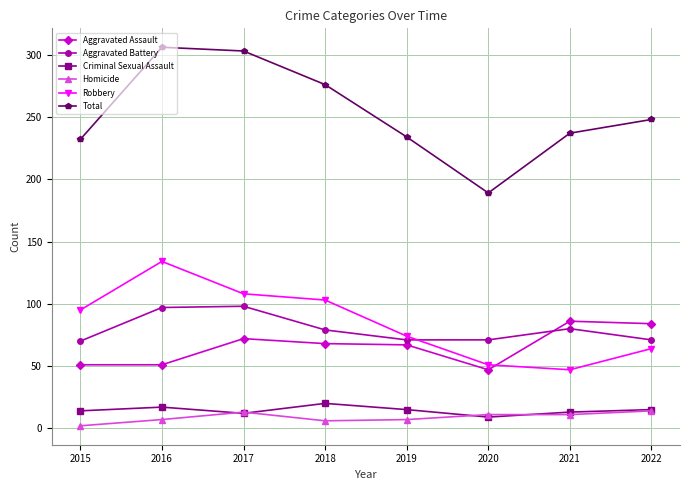

At how many categories does at least one series exceed 244?

4